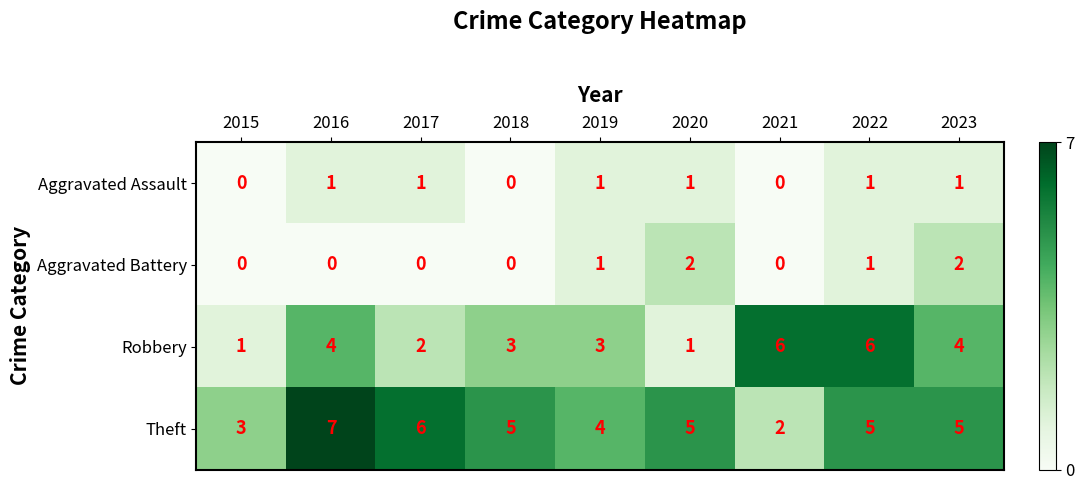

What is the maximum value shown in the chart?

7